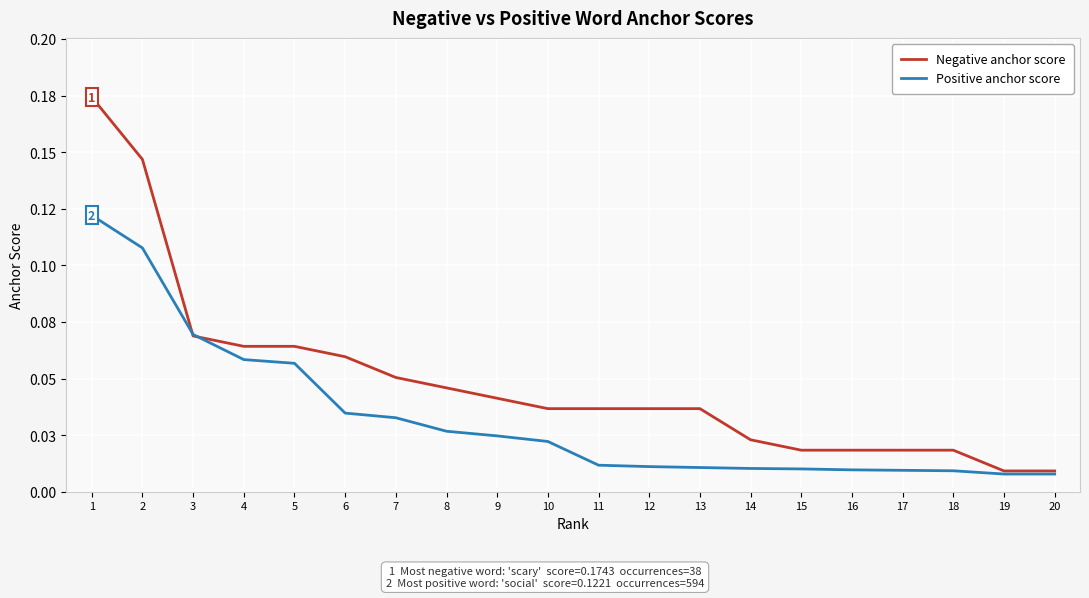

Reading right to left, extract all data points from this chart.

Negative anchor score: 20=0.0	19=0.0	18=0.0	17=0.0	16=0.0	15=0.0	14=0.0	13=0.0	12=0.0	11=0.0	10=0.0	9=0.0	8=0.0	7=0.1	6=0.1	5=0.1	4=0.1	3=0.1	2=0.1	1=0.2
Positive anchor score: 20=0.0	19=0.0	18=0.0	17=0.0	16=0.0	15=0.0	14=0.0	13=0.0	12=0.0	11=0.0	10=0.0	9=0.0	8=0.0	7=0.0	6=0.0	5=0.1	4=0.1	3=0.1	2=0.1	1=0.1